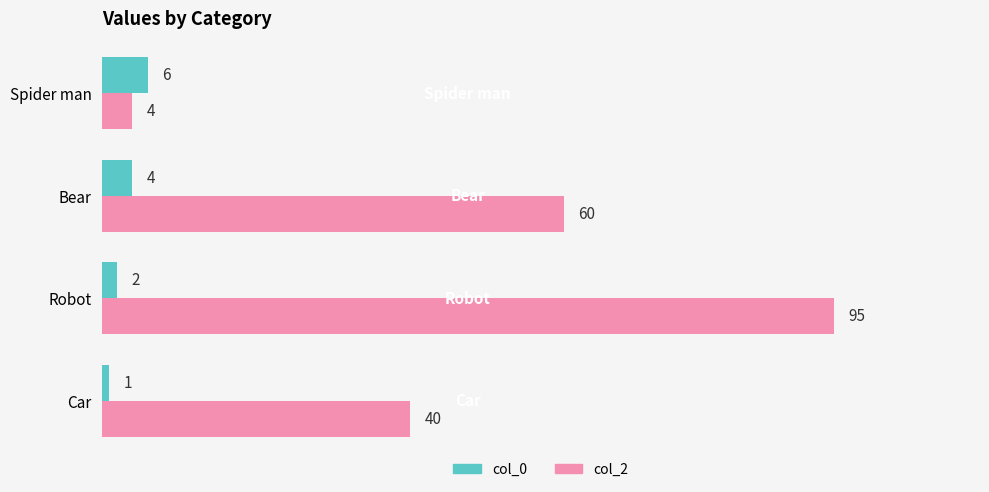

What is the difference between the second highest and minimum values in the col_0 series?

3